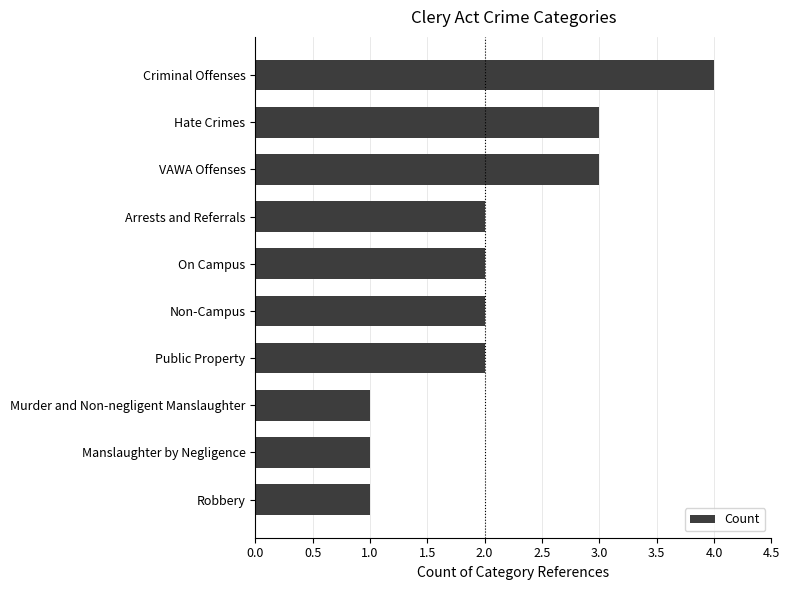

Which category has the highest value across all series?

Criminal Offenses